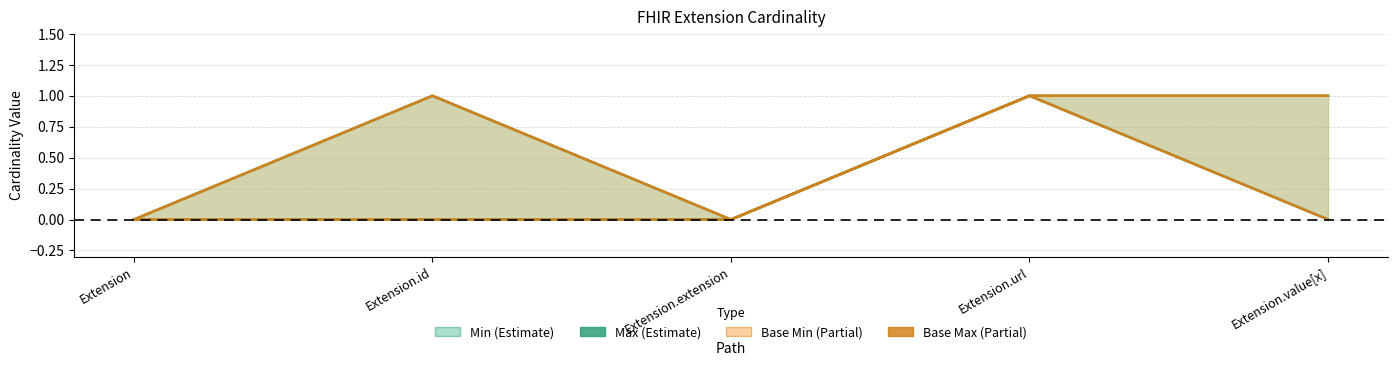

True or false: Base Max and Max intersect in this chart.

False